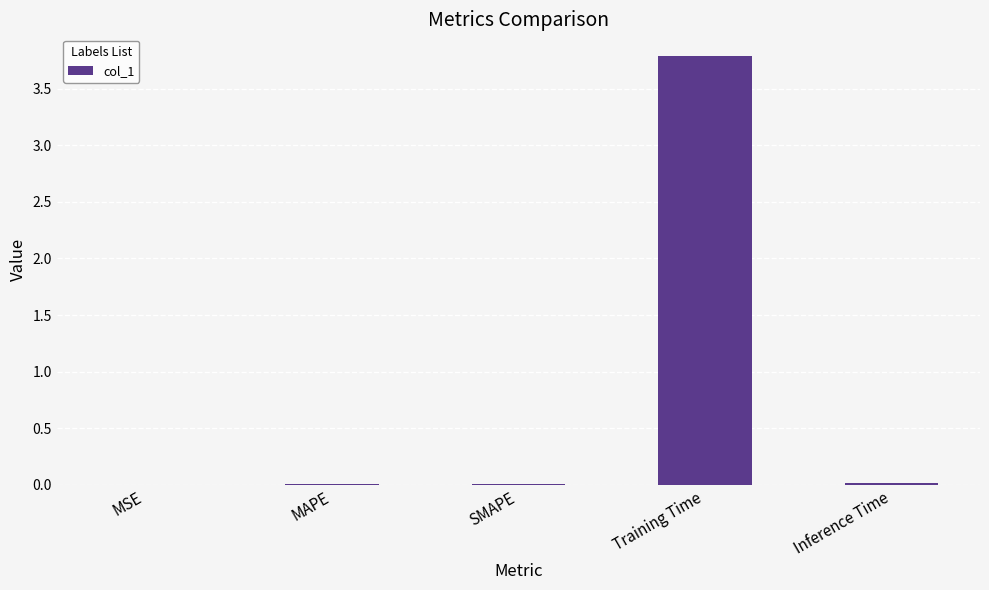

True or false: the data shows 1.0 at Training Time.

False